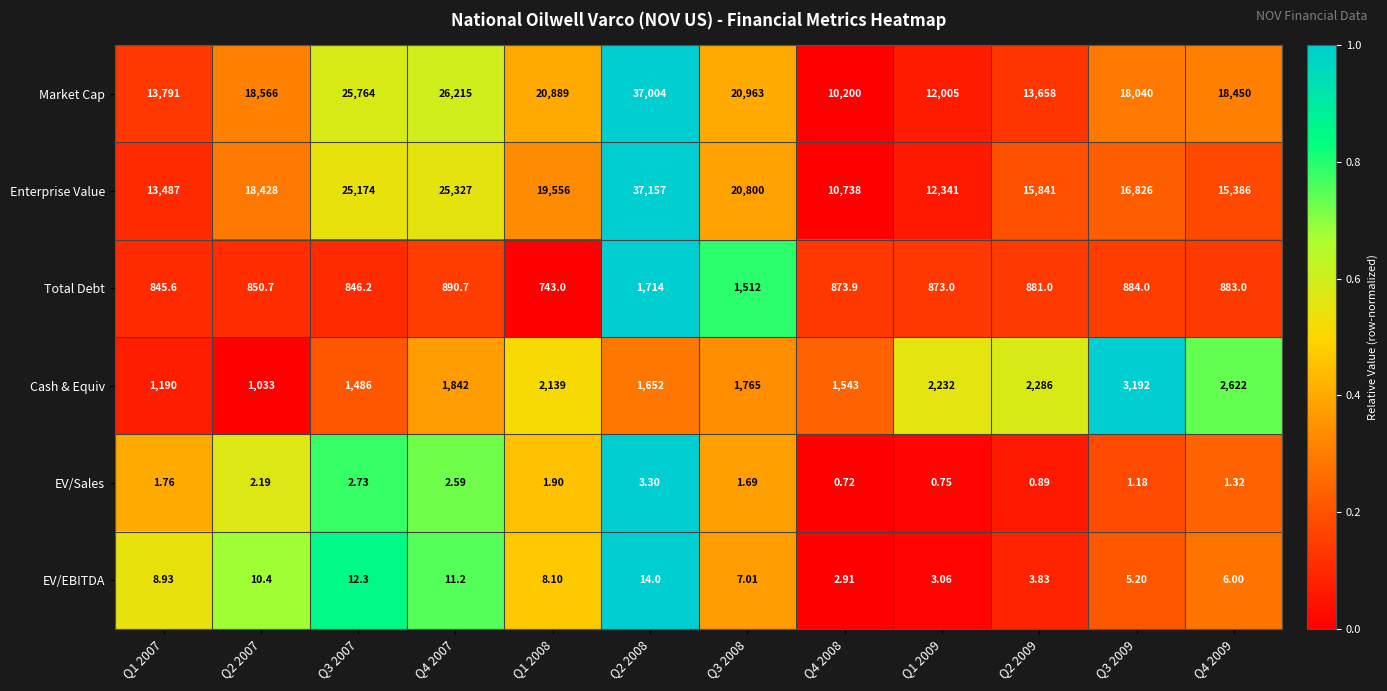

How many data points does each series have?

12